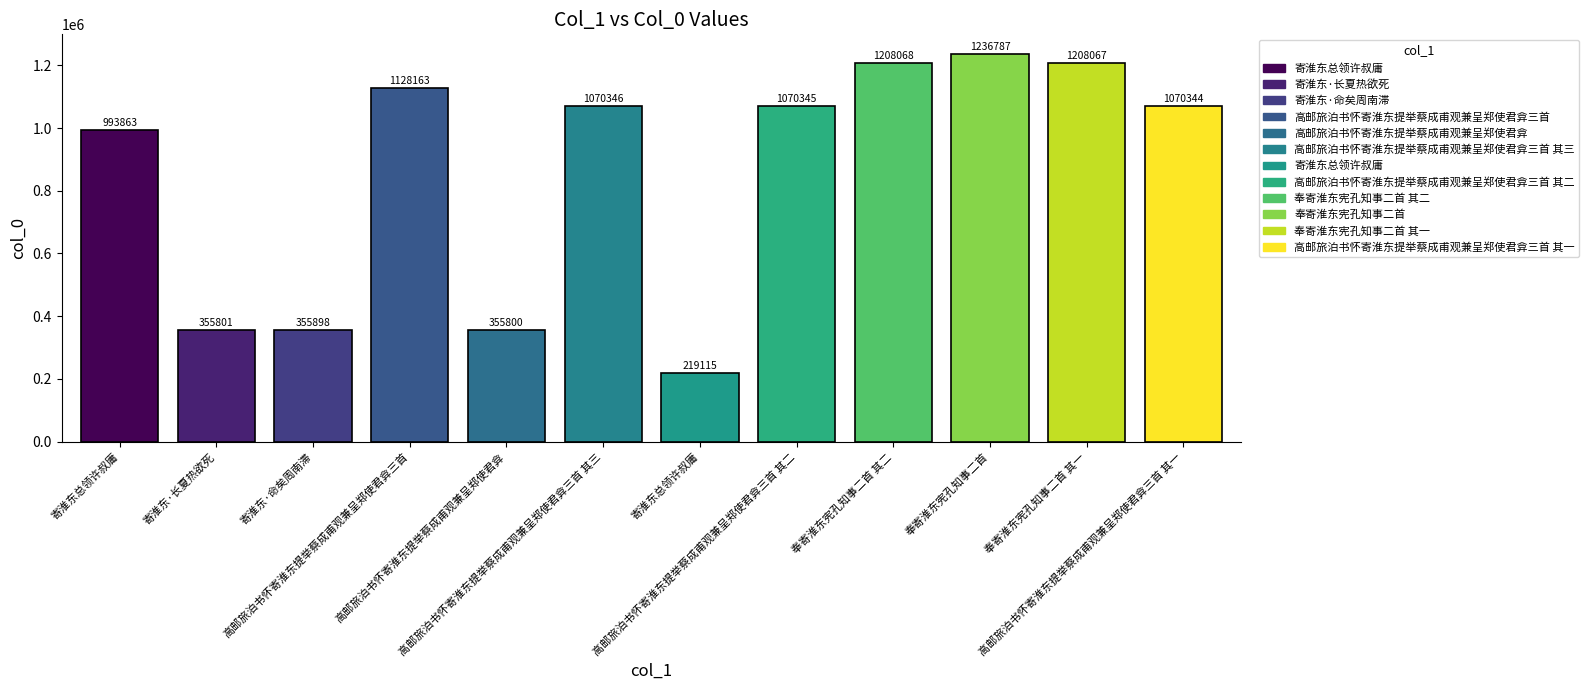

How many series are shown in this chart?

1